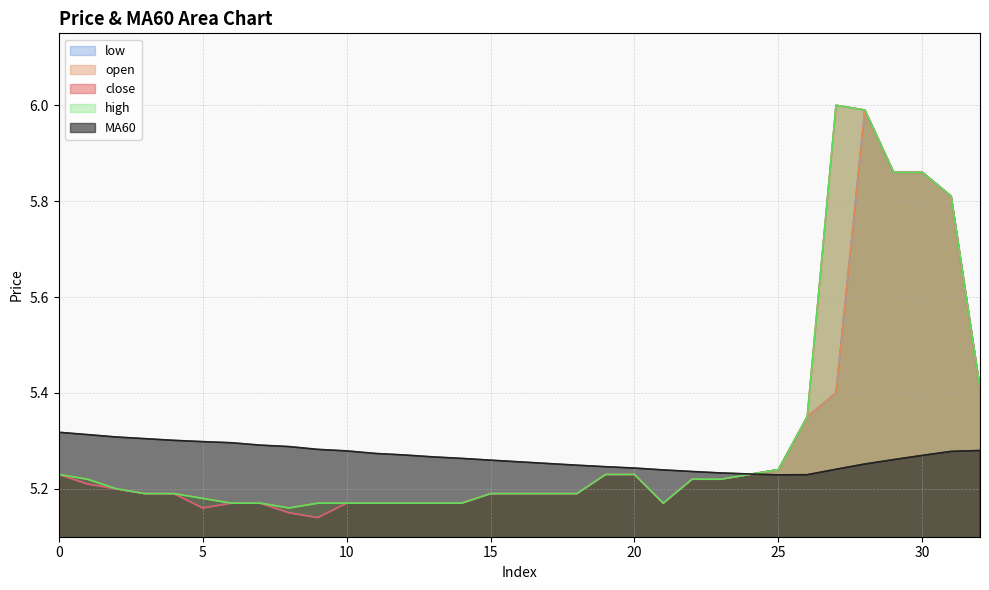

At 0, list the series in order from smallest to largest.

close, open, high, low, MA60